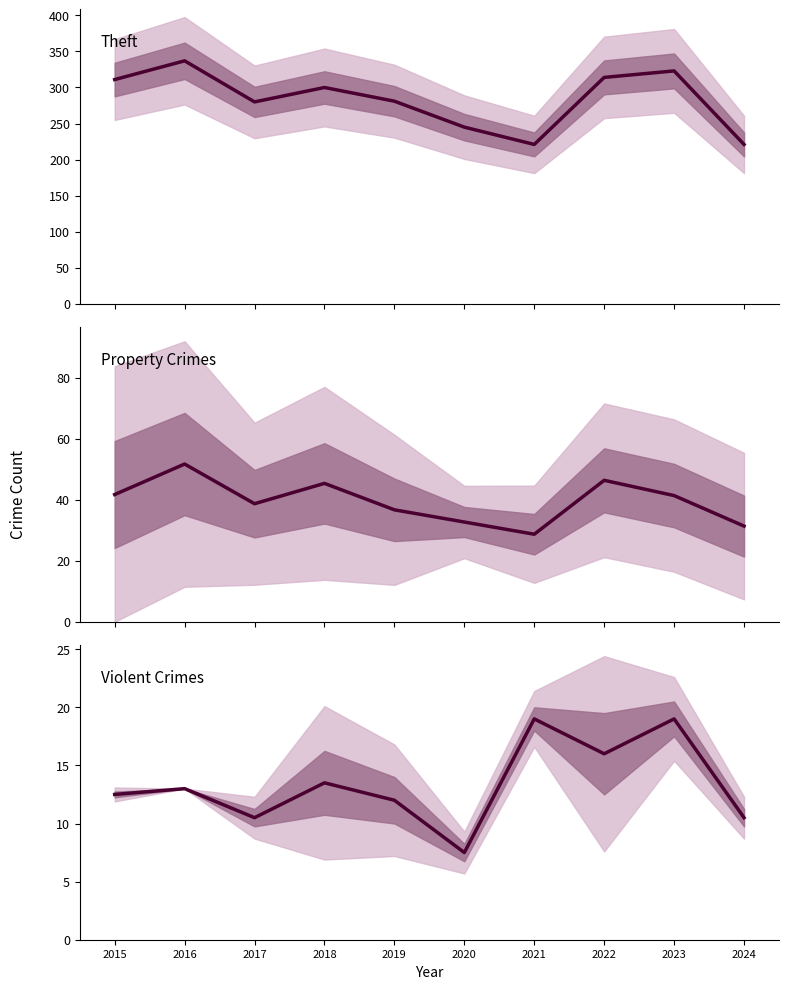

List the labels in order of Theft value, largest first.

2016, 2023, 2022, 2015, 2018, 2019, 2017, 2020, 2021, 2024